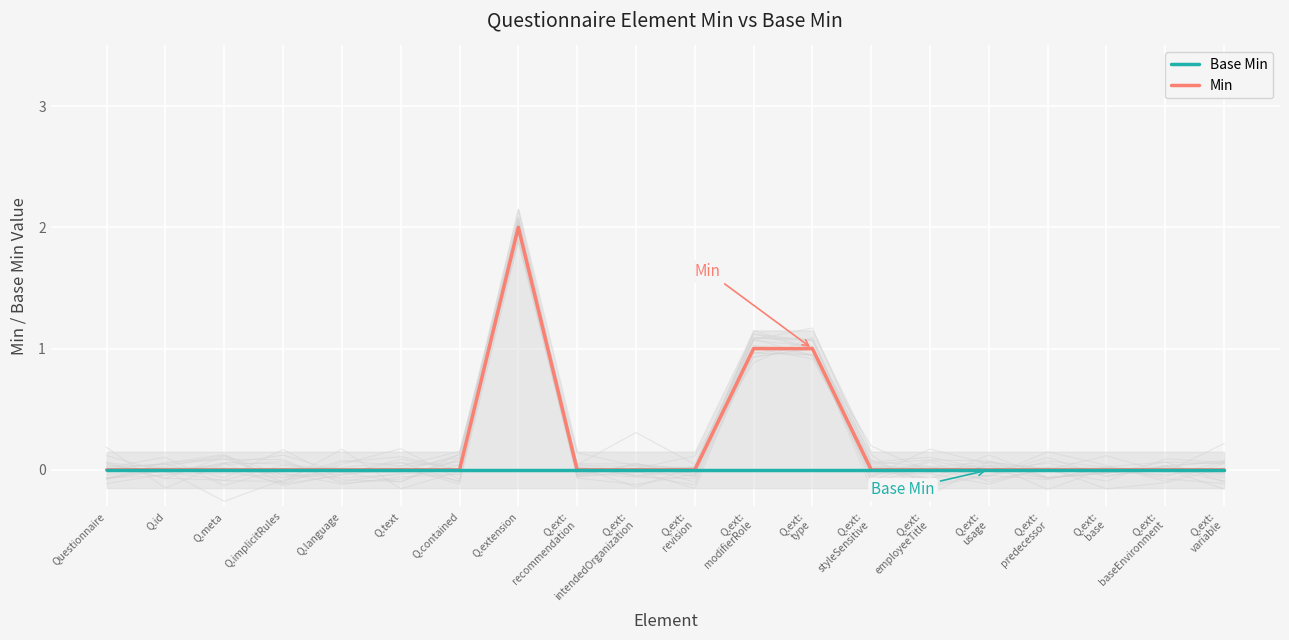

What is the maximum value for Min?

2